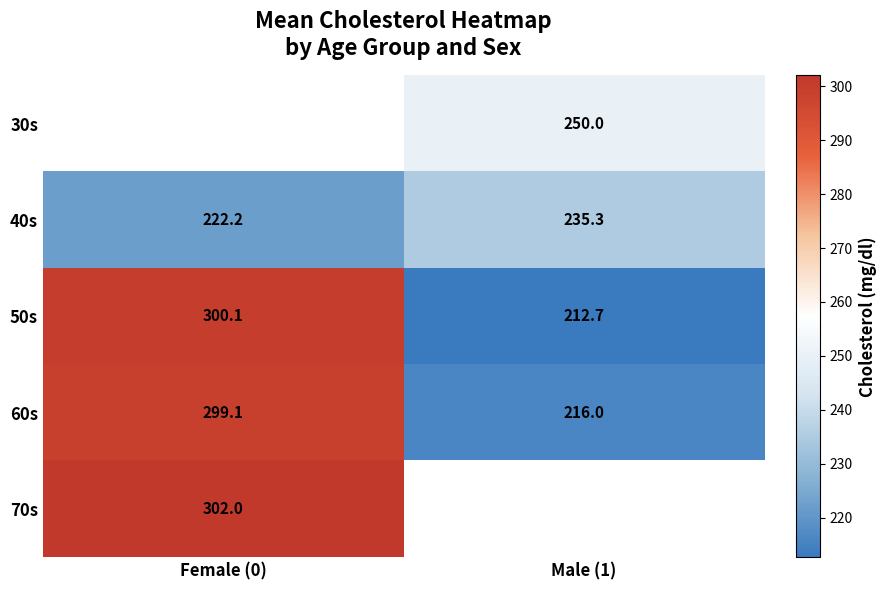

True or false: 50s has a value of 342.7 at Male (1).

False